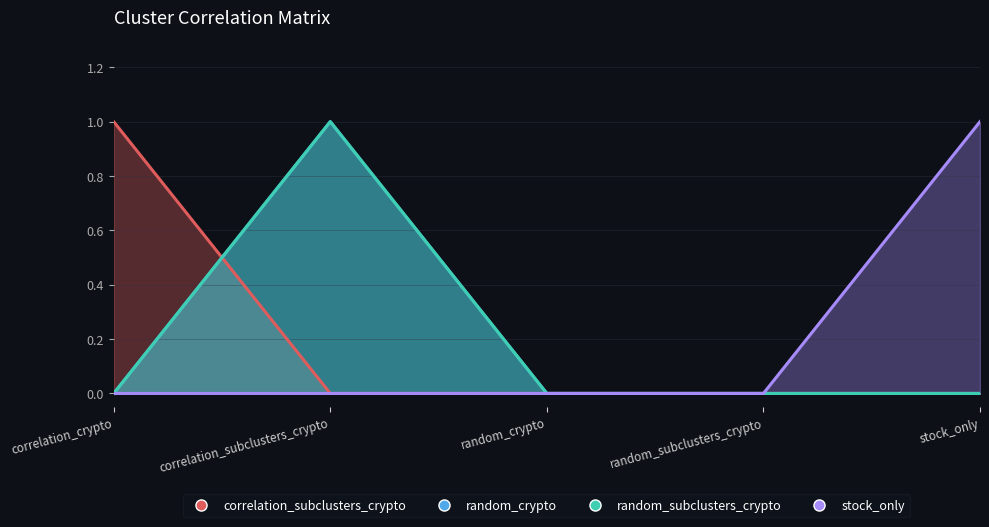

True or false: random_crypto has a value of 1 at correlation_subclusters_crypto.

True